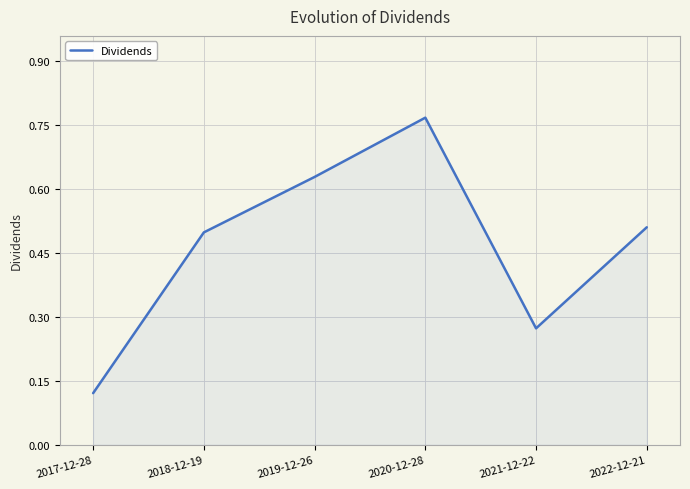

Rank the categories by value from highest to lowest.

2020-12-28, 2019-12-26, 2022-12-21, 2018-12-19, 2021-12-22, 2017-12-28